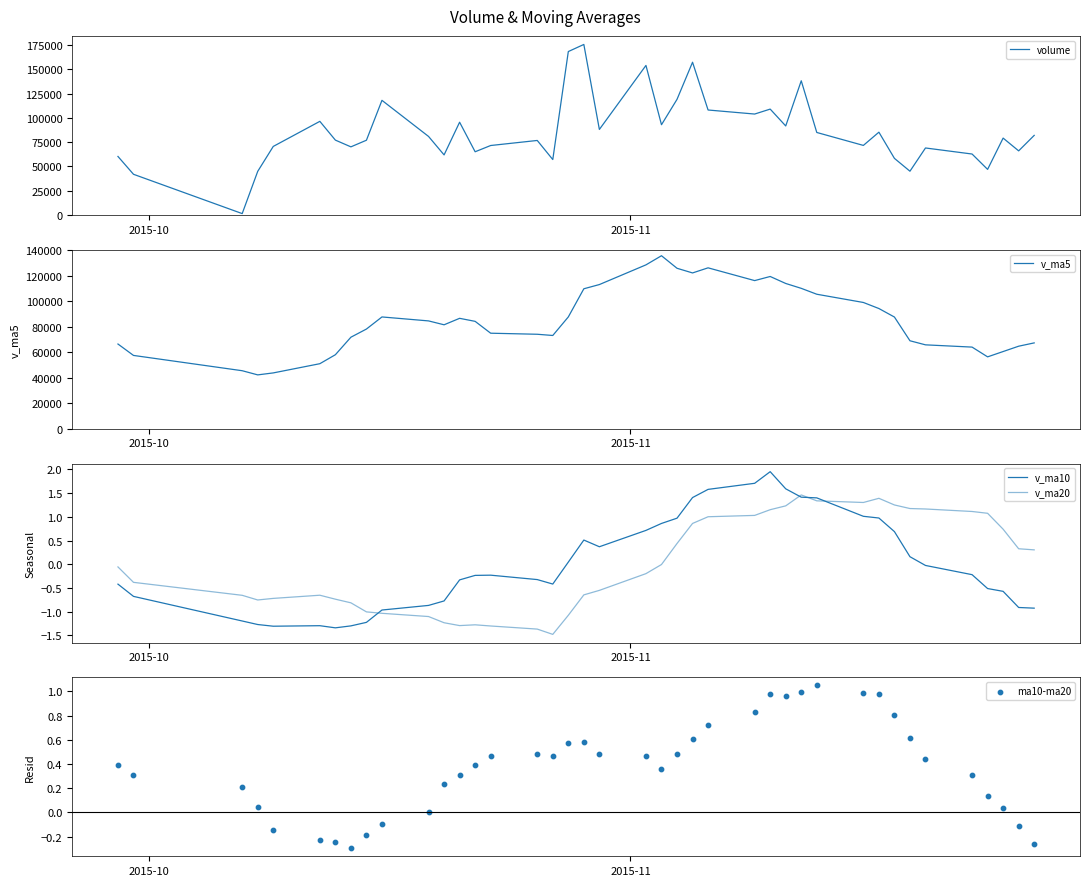

What is the highest value of the volume series?

175475.9